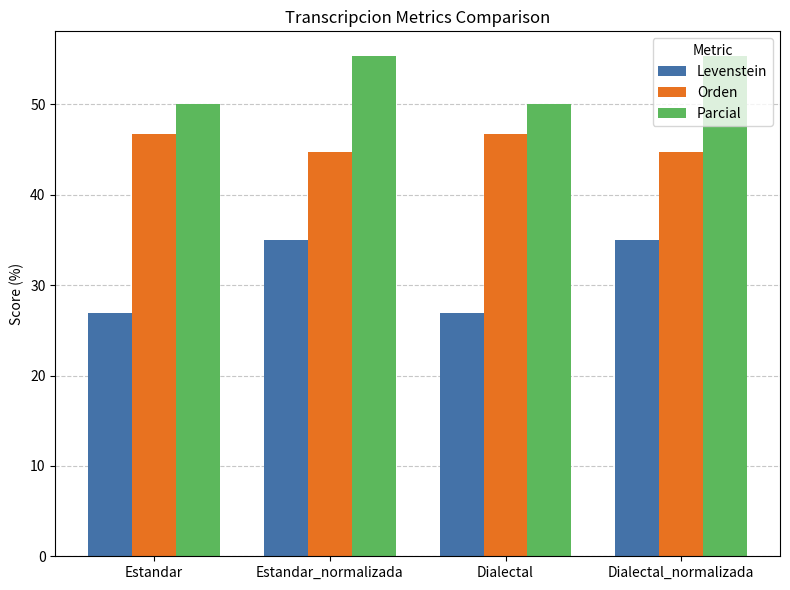

What is the average value of the Orden series?

45.7